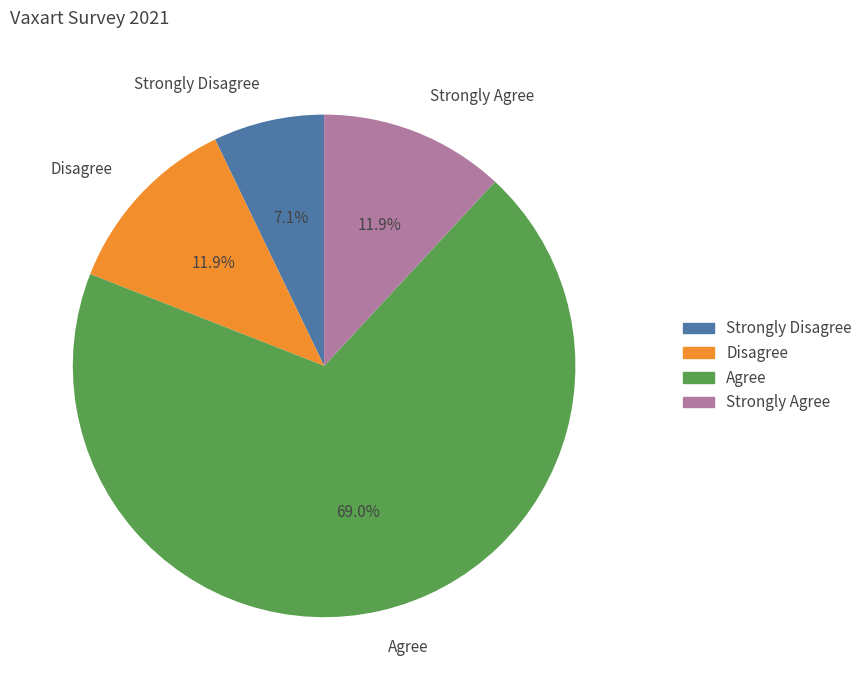

Which slice is the smallest?

Strongly Disagree